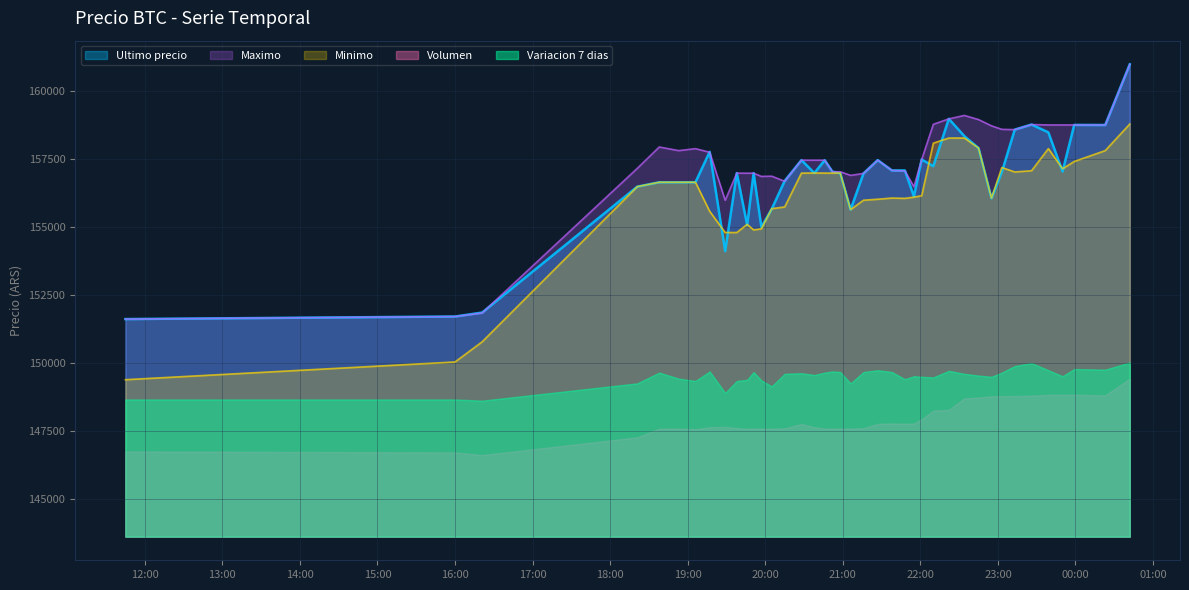

What is the lowest value of the Maximo series?

151633.0